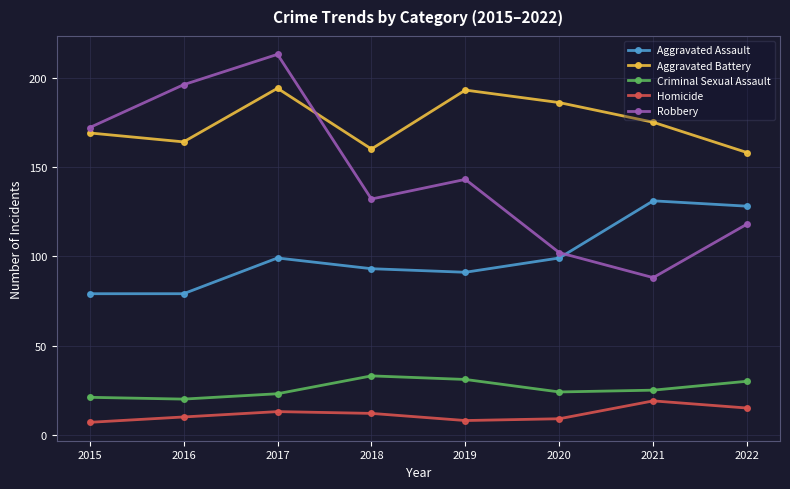

Is the value of Aggravated Assault at 2018 greater than the value of Criminal Sexual Assault at 2016?

Yes